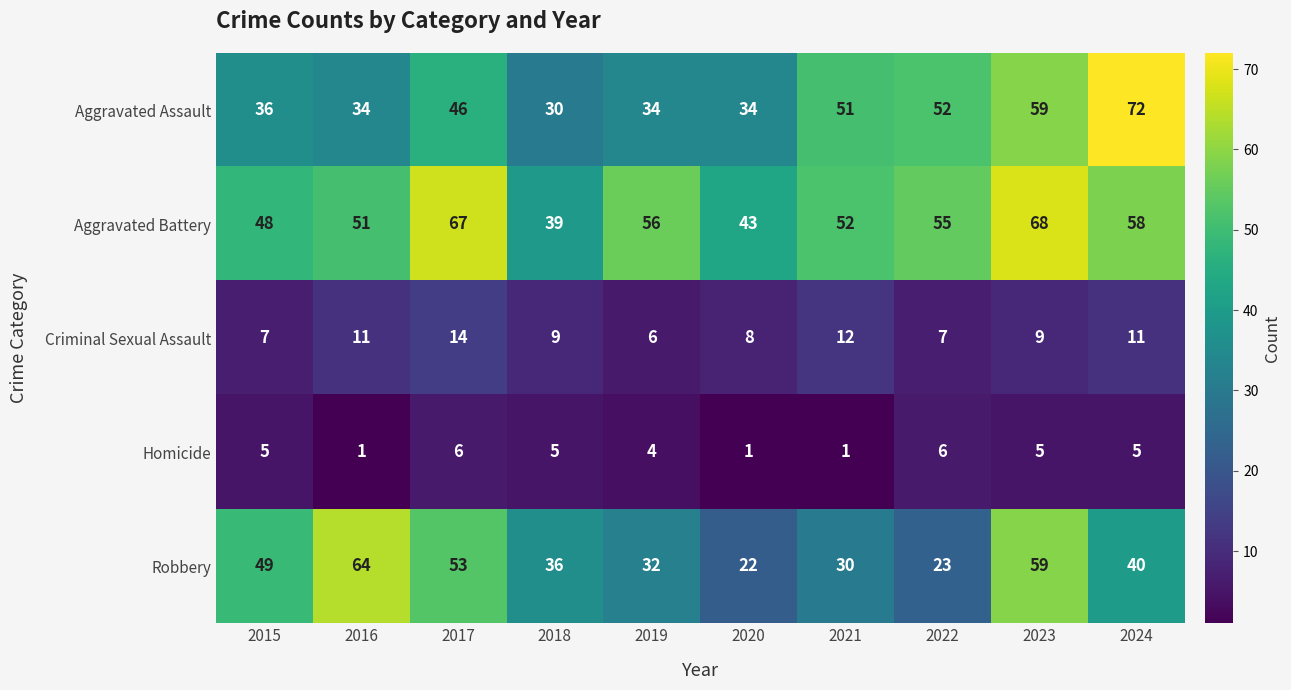

What is the spread (max minus min) of values at 2021?

51